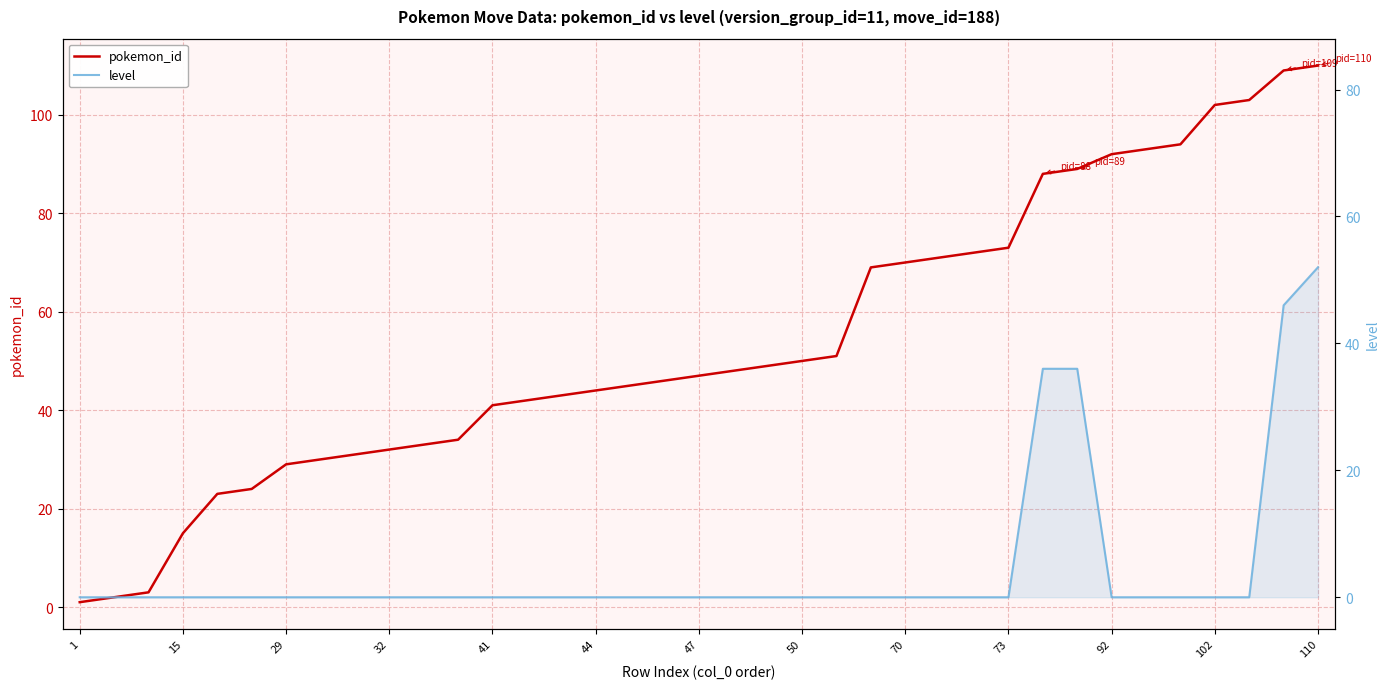

Is the value of pokemon_id at 70 greater than the value of level at 15?

Yes